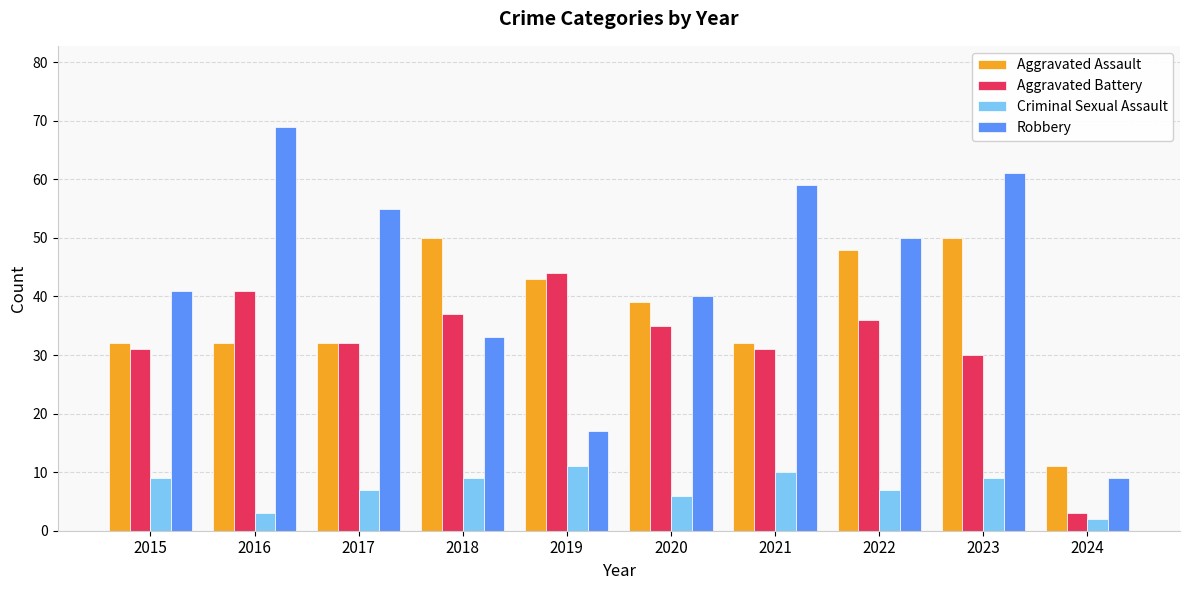

What is the value of the Aggravated Battery bar at the 2nd from the left?

41